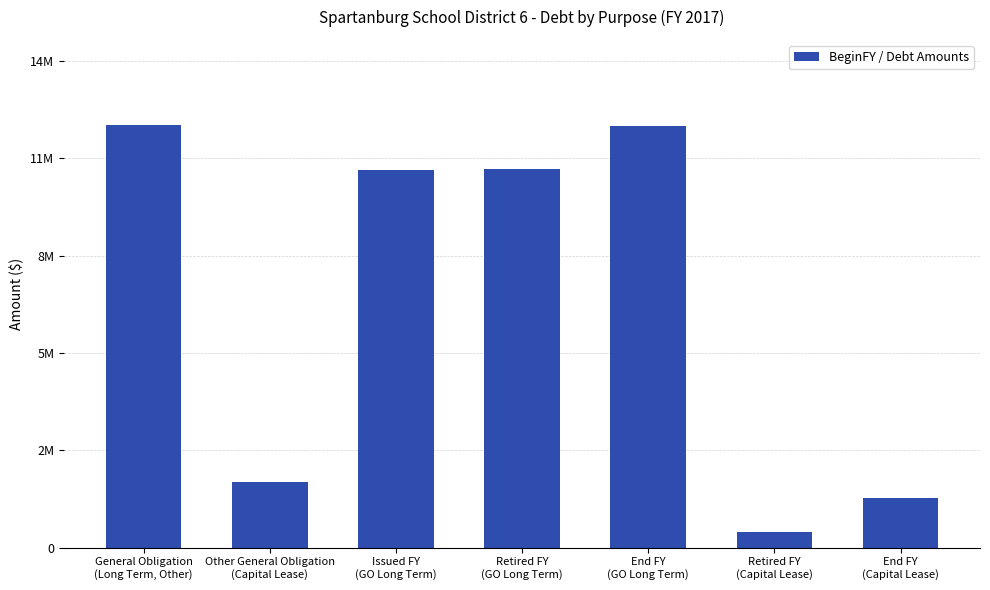

Which has a higher value, General Obligation
(Long Term, Other) or Issued FY
(GO Long Term)?

General Obligation
(Long Term, Other)